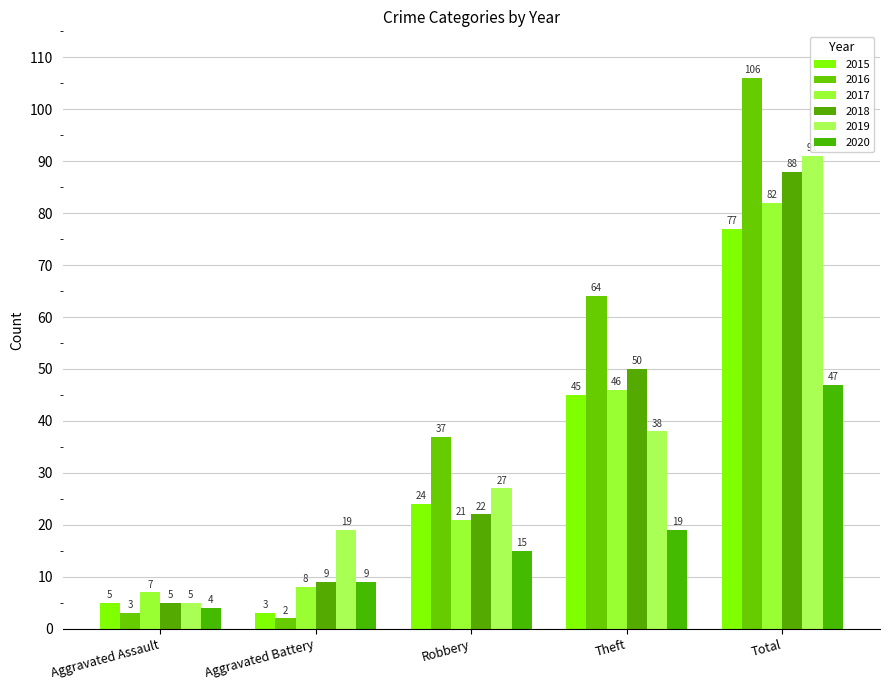

What is the average value of the 2019 series?

36